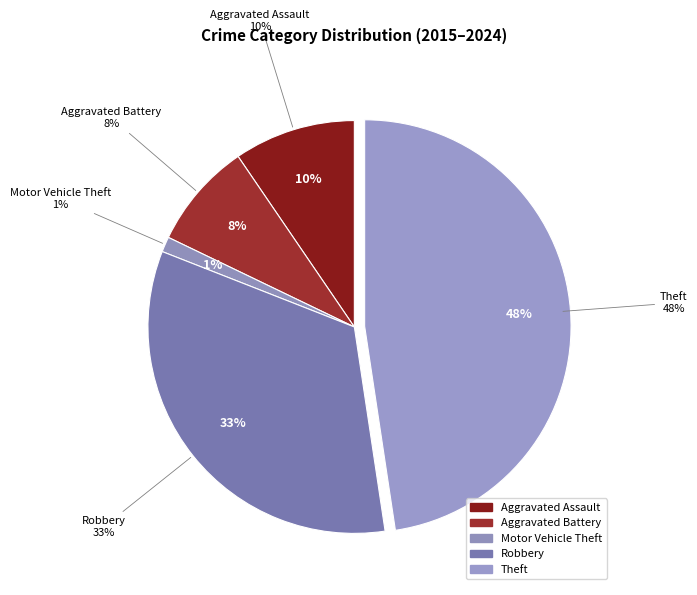

Which category has the biggest portion of the pie?

Theft